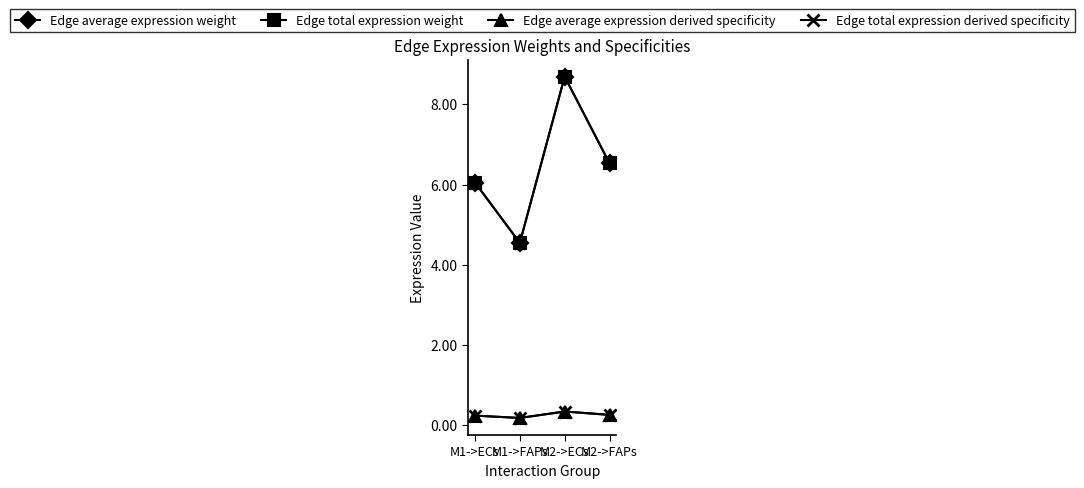

Which series has the largest total across all categories?

Edge average expression weight